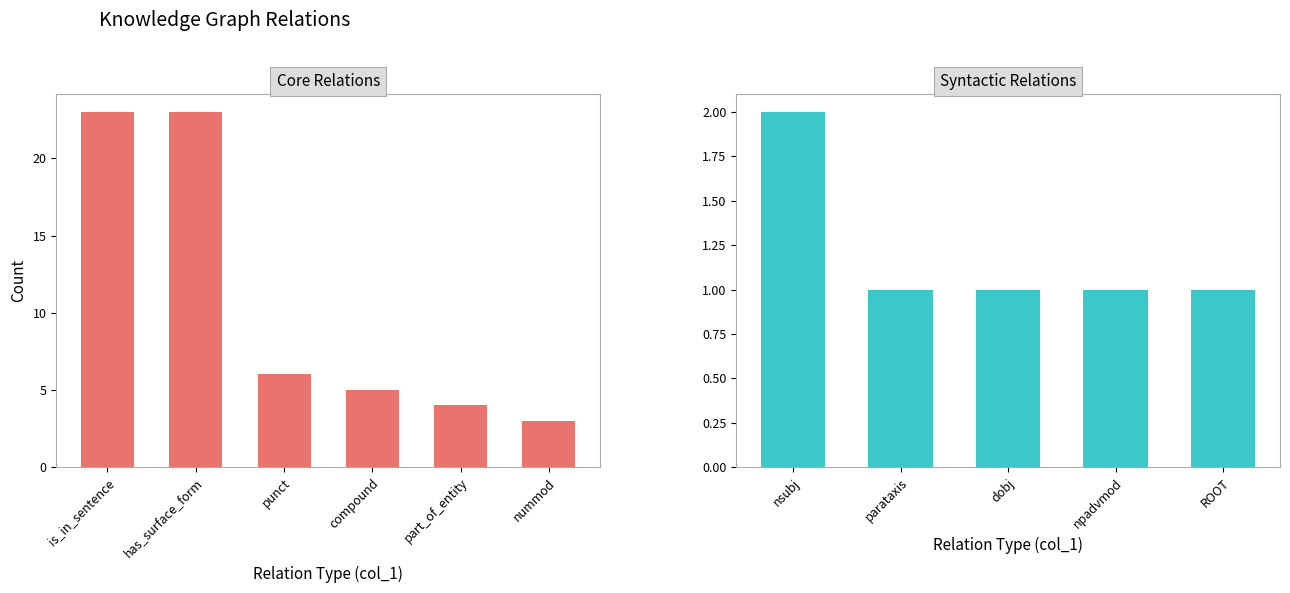

What position from the right is is_in_sentence?

11